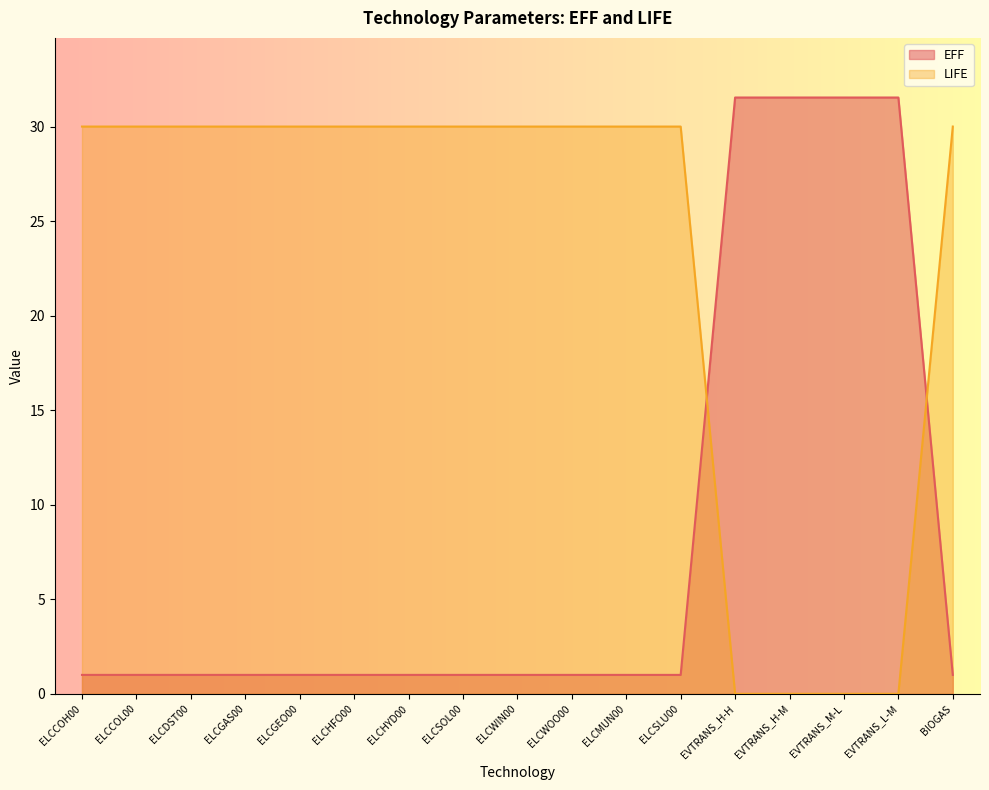

Which category has the lowest value in the EFF series?

ELCCOH00